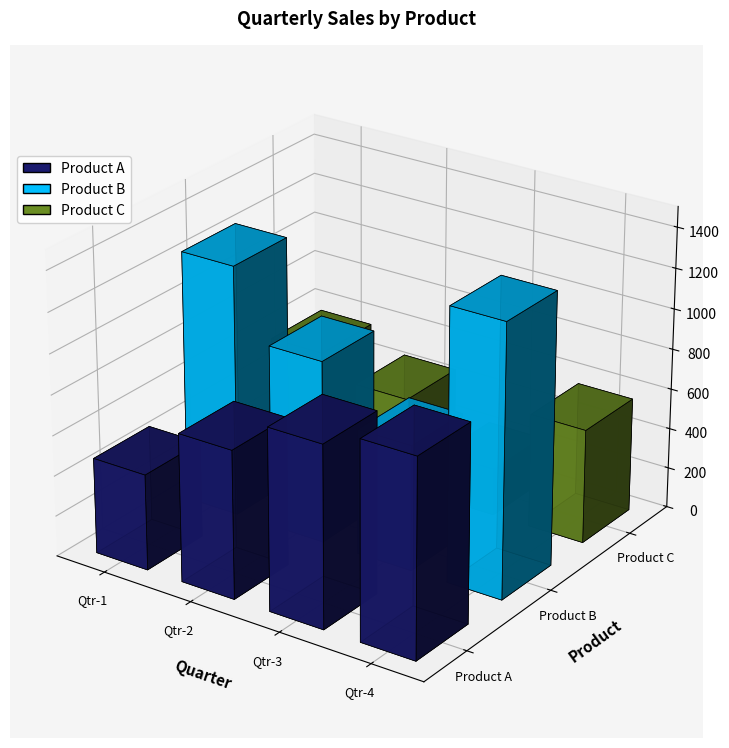

At which label does Product B reach its minimum?

Qtr-3